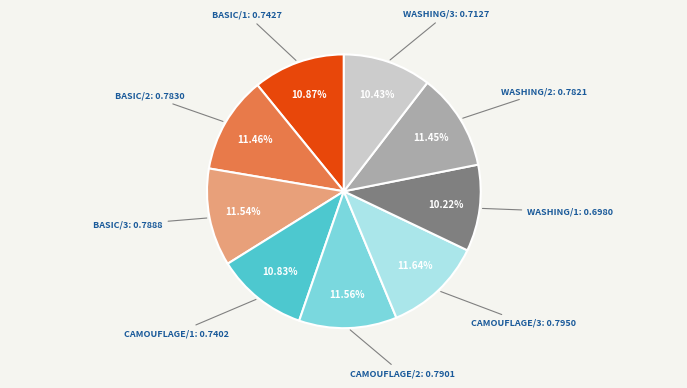

Is there a majority slice in this chart?

No